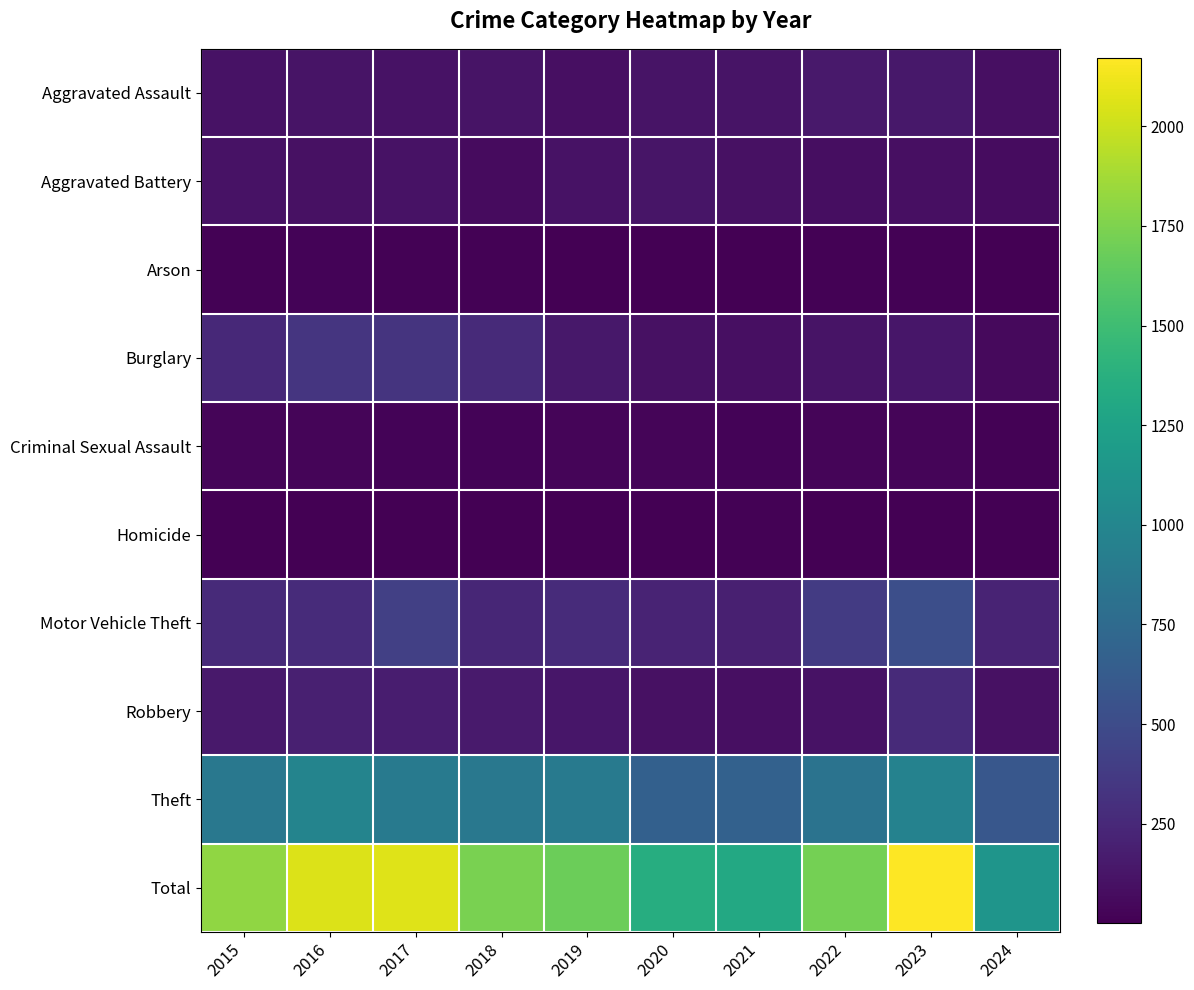

At which category is the sum across all series the highest?

2023